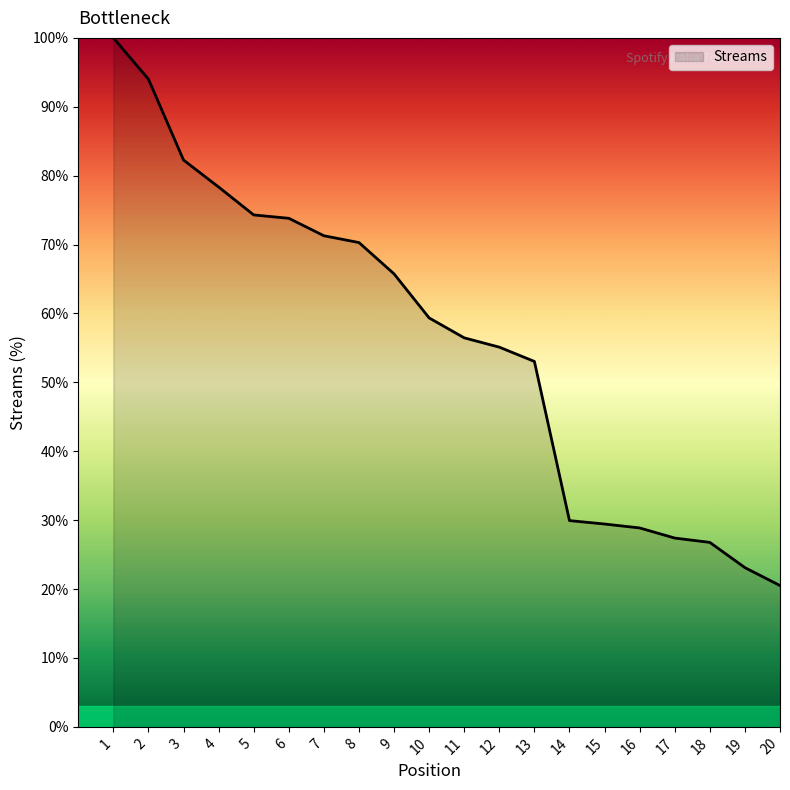

Between 11 and 20, which is larger?

11